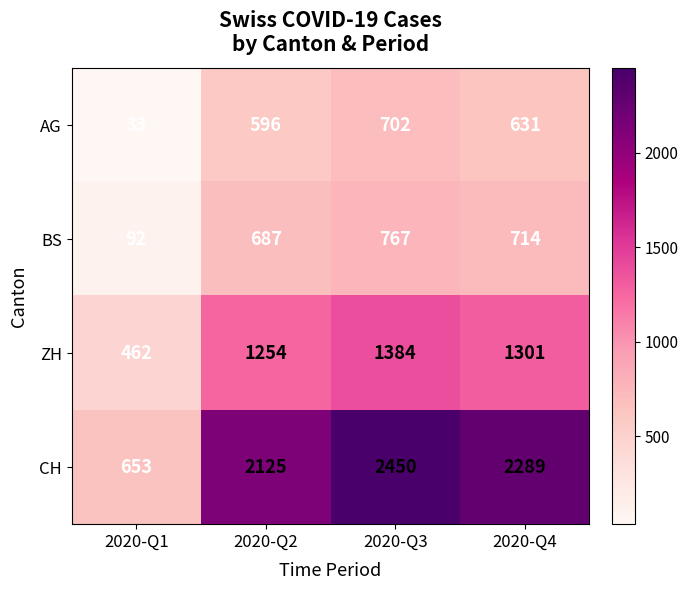

Count the number of data series in this chart.

4